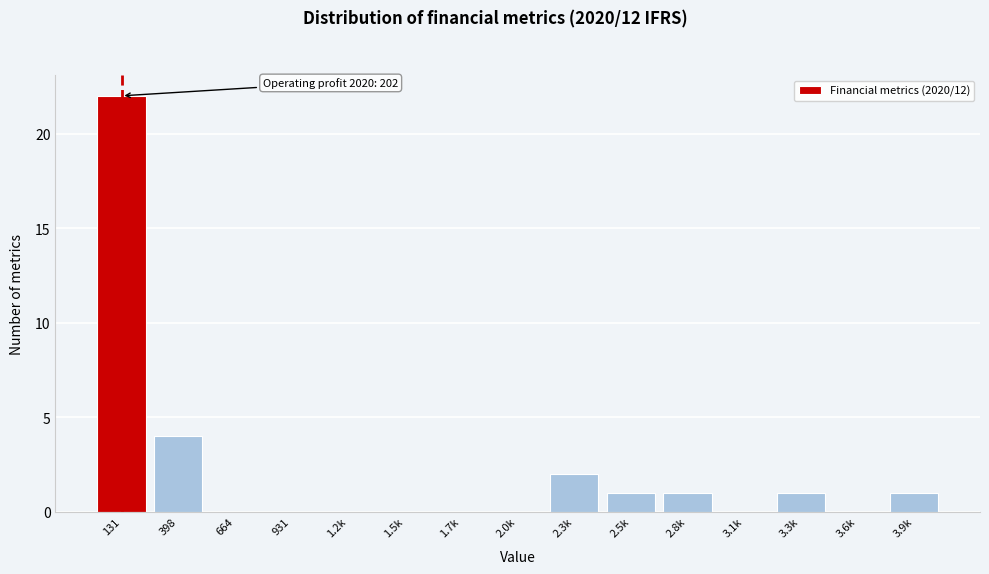

Reading left to right, what are all the values shown in this chart?

131=22	398=4	664=0	931=0	1.2k=0	1.5k=0	1.7k=0	2.0k=0	2.3k=2	2.5k=1	2.8k=1	3.1k=0	3.3k=1	3.6k=0	3.9k=1